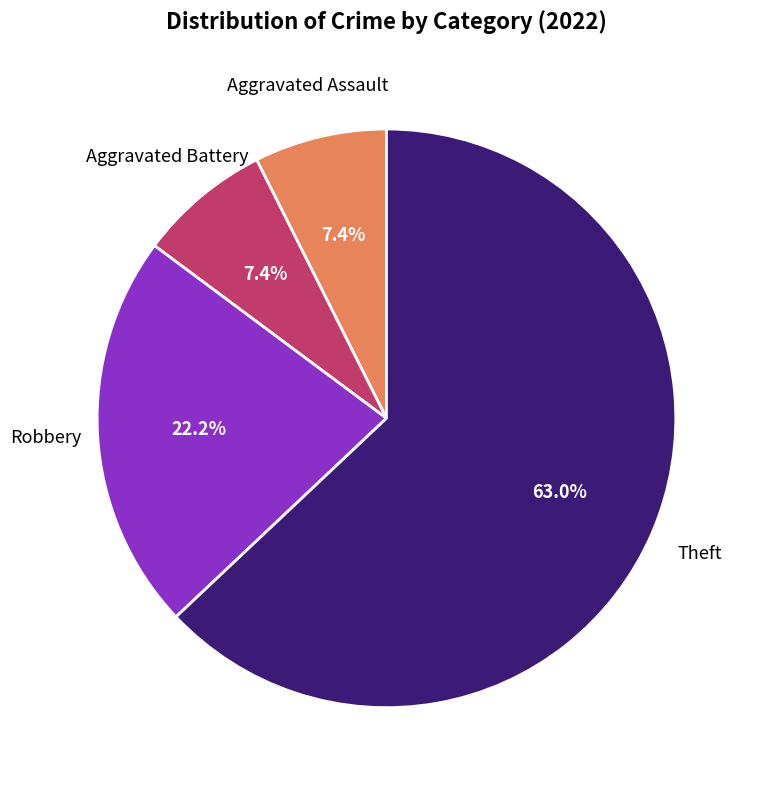

Is there any slice that represents more than half of the pie?

Yes